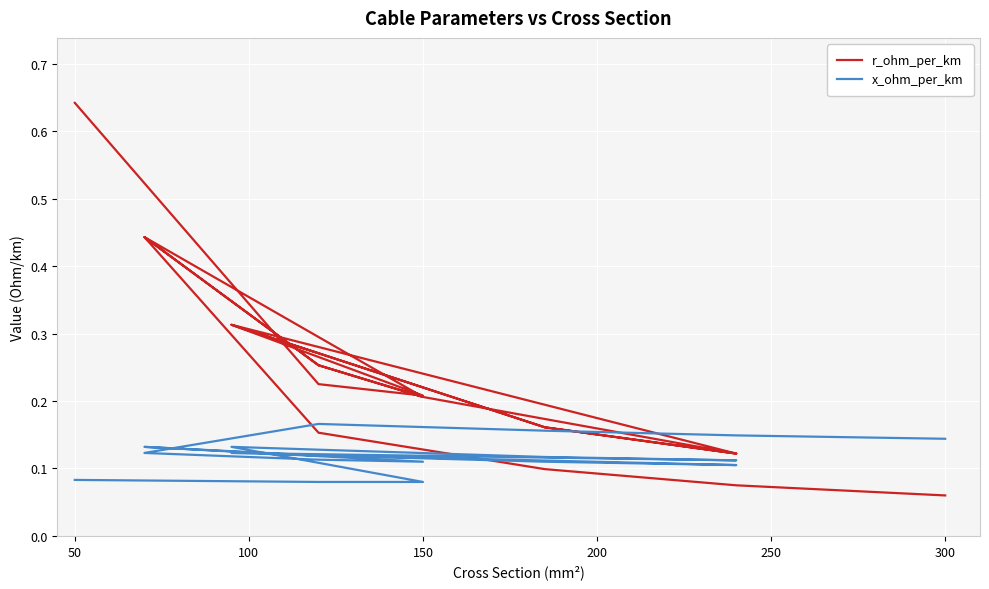

Count the number of data series in this chart.

2